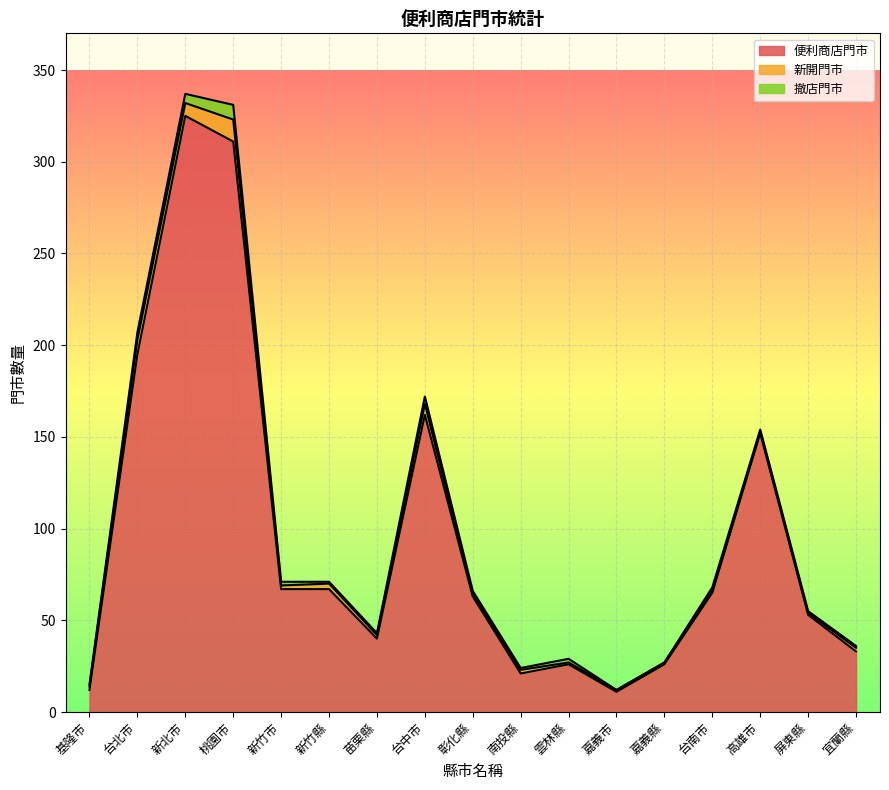

What is the difference between the 新開門市 values at 苗栗縣 and 嘉義縣?

1